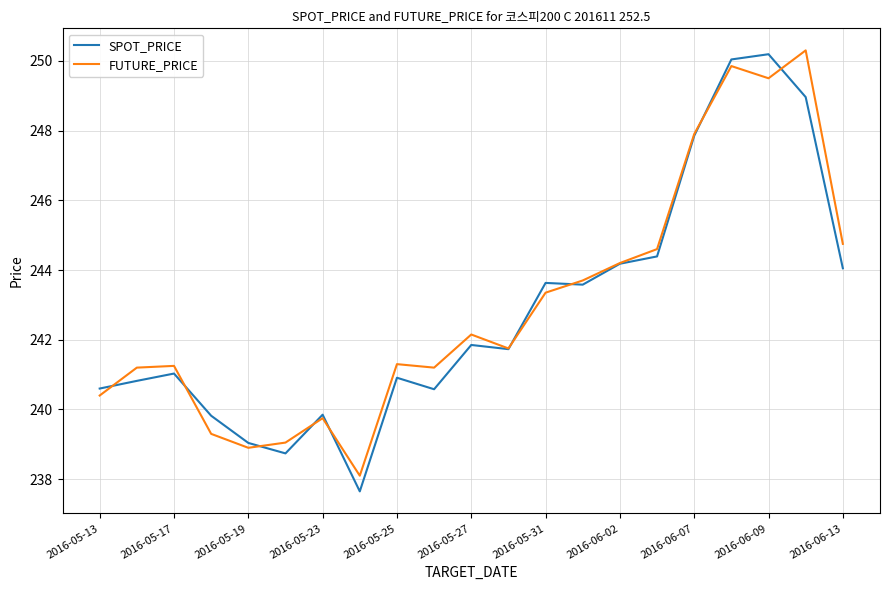

What is the sum of all SPOT_PRICE values?

5099.5